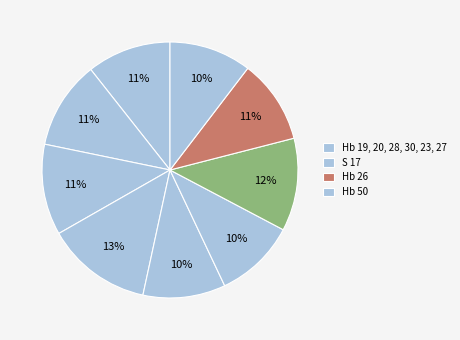

Does any single category account for the majority?

No